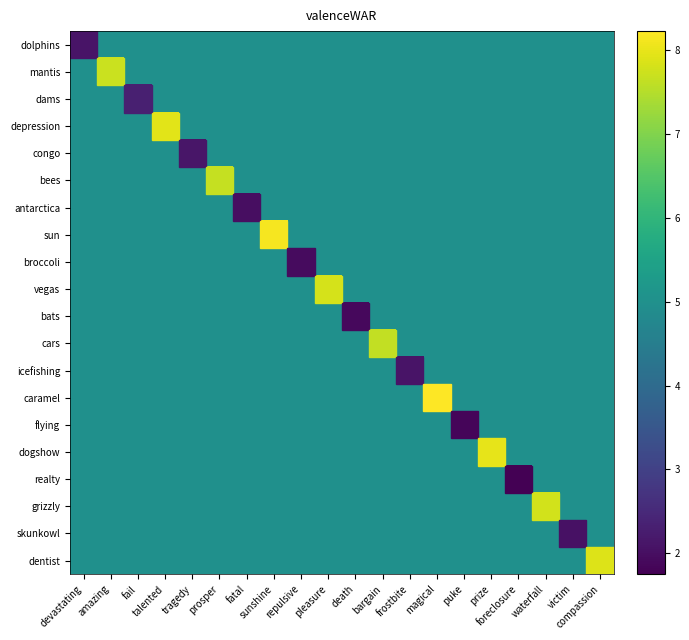

What is the difference between the maximum and second lowest values in the sun series?

3.1